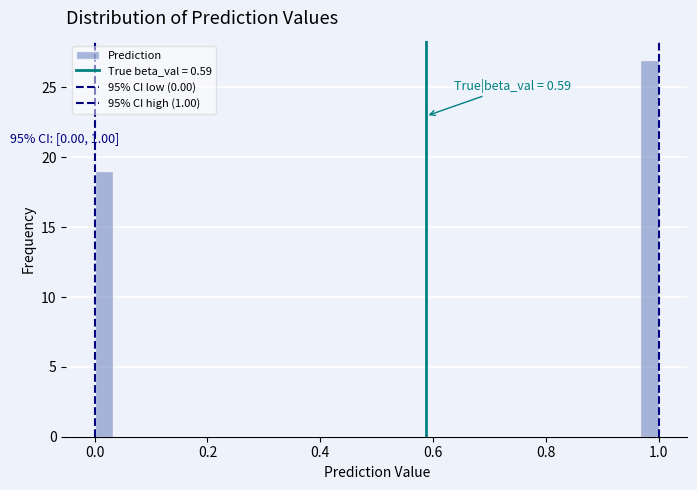

Read against the x-axis, roughly where is the centre of the tallest bar?

0.98